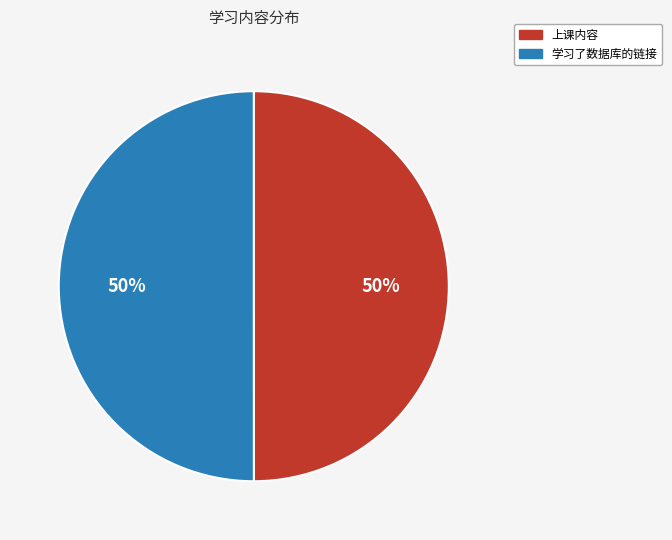

True or false: 上课内容 accounts for 58% of the total.

False